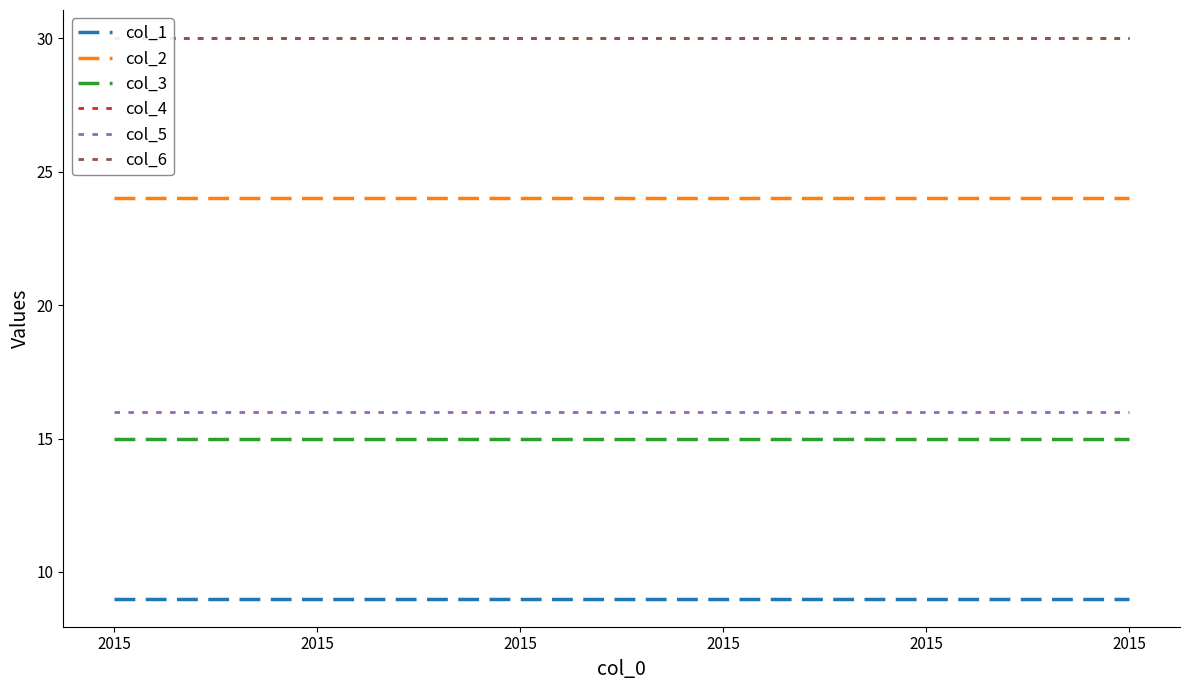

Does the chart display data point markers on the line(s)?

No